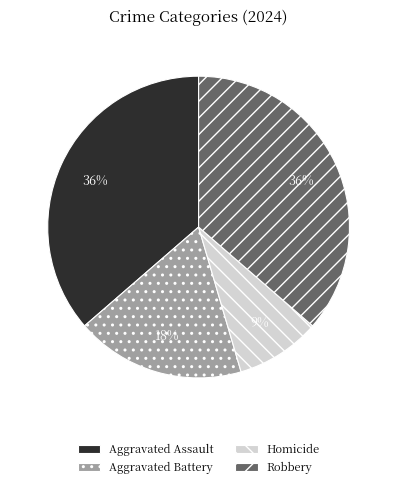

Between Aggravated Assault and Aggravated Battery, which is larger?

Aggravated Assault